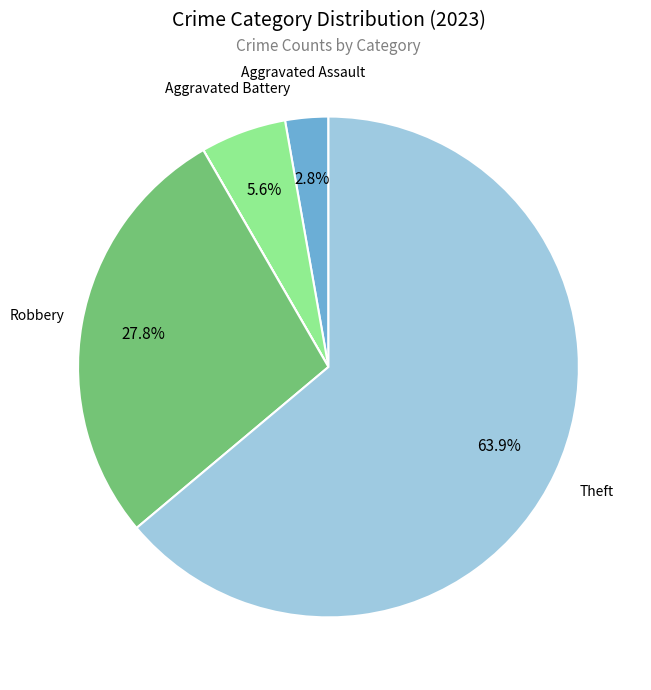

Is there any slice that represents more than half of the pie?

Yes